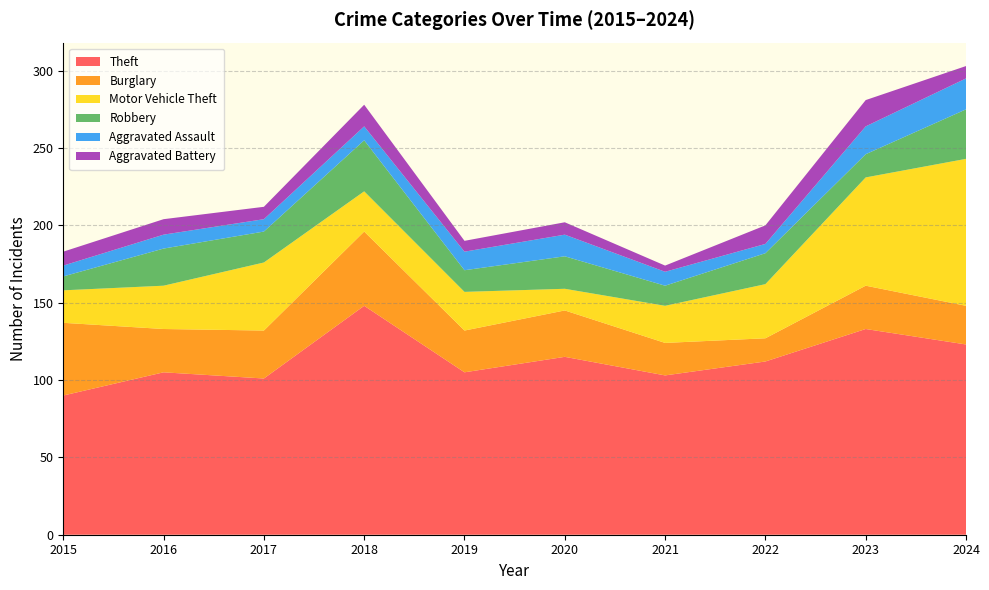

Reading left to right, what are all the values shown in this chart?

Theft: 90	105	101	148	105	115	103	112	133	123
Burglary: 47	28	31	48	27	30	21	15	28	25
Motor Vehicle Theft: 21	28	44	26	25	14	24	35	70	95
Robbery: 9	24	20	33	14	21	13	20	15	32
Aggravated Assault: 7	9	8	9	12	14	9	6	18	20
Aggravated Battery: 9	10	8	14	7	8	4	12	17	8